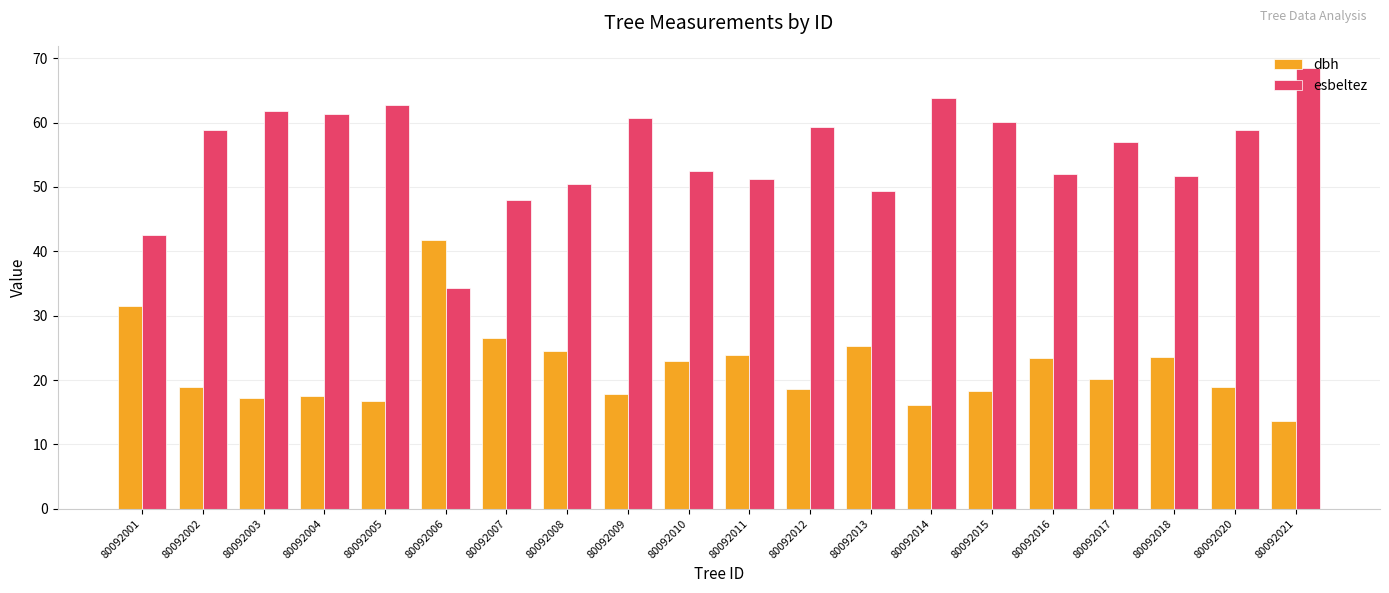

Which category has the lowest value across all series?

80092021